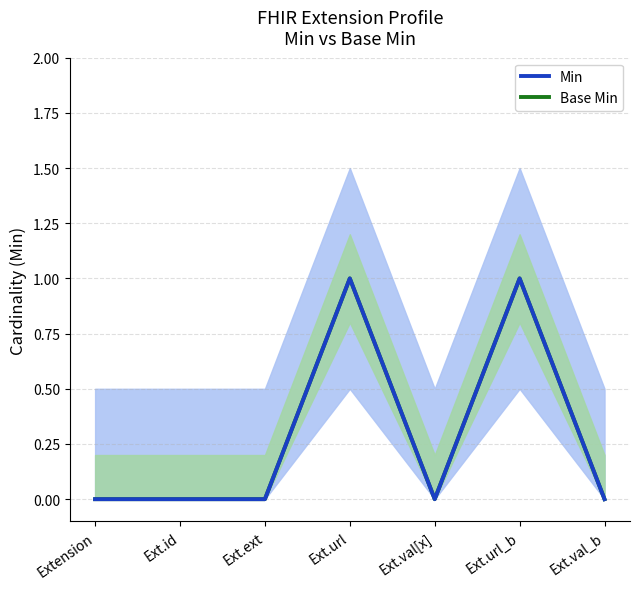

At how many categories does at least one series exceed 0?

2